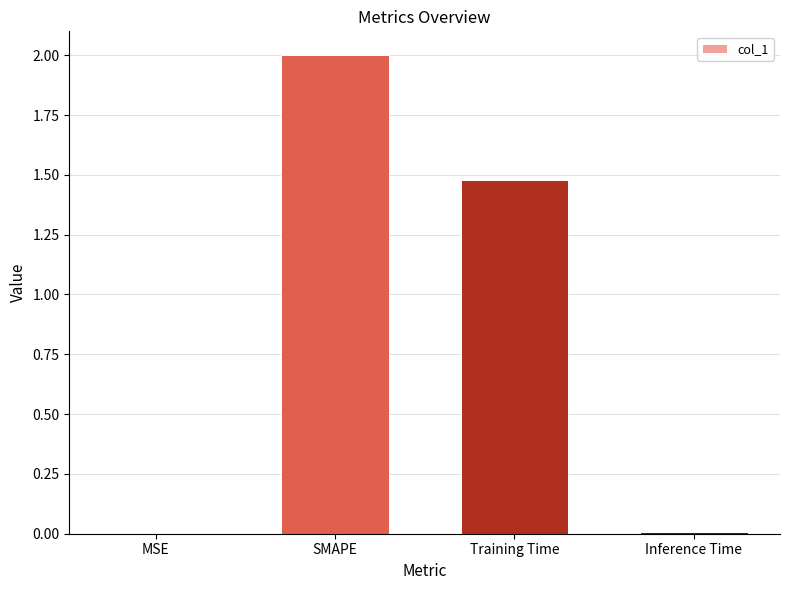

What is the sum of all values?

3.5